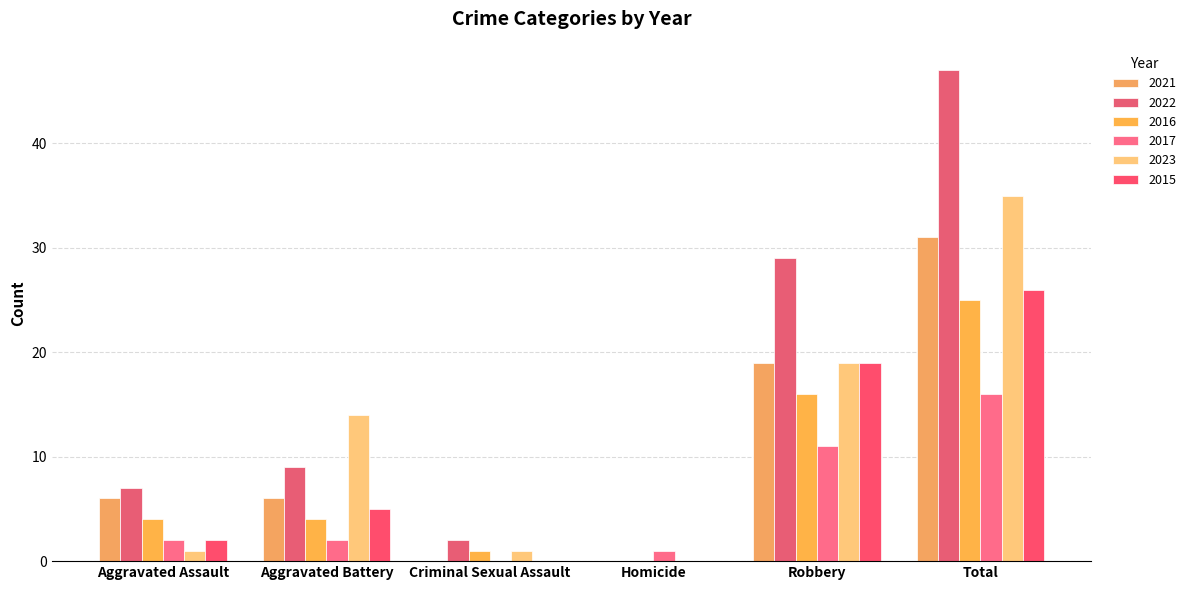

Where does the 2017 series first go above 2?

Robbery